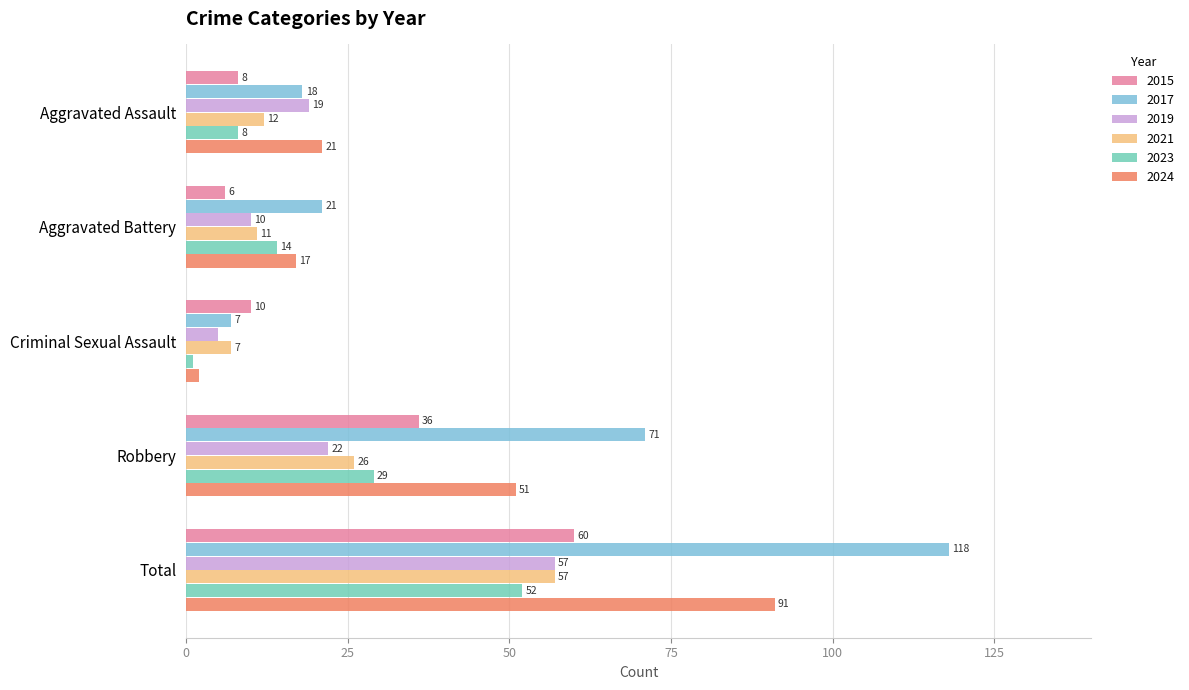

At which category is the sum across all series the highest?

Total